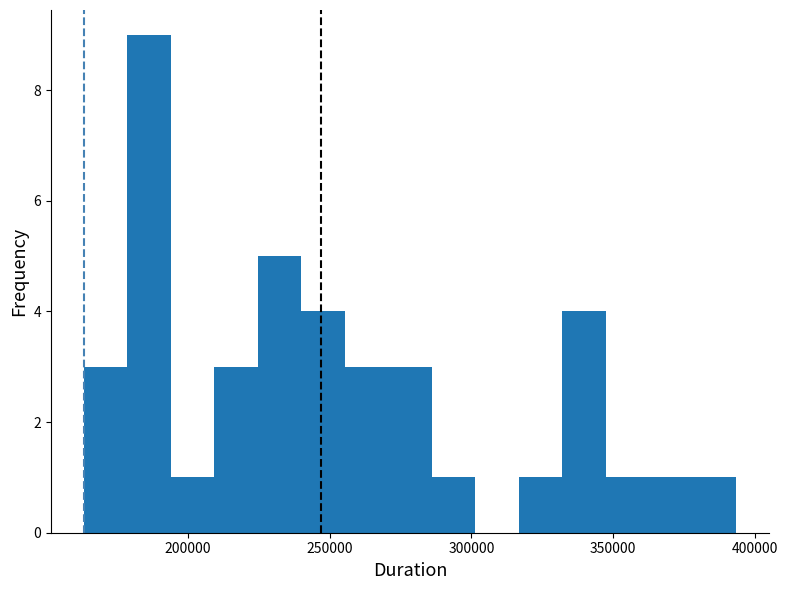

Read against the x-axis, roughly where is the centre of the tallest bar?

185000